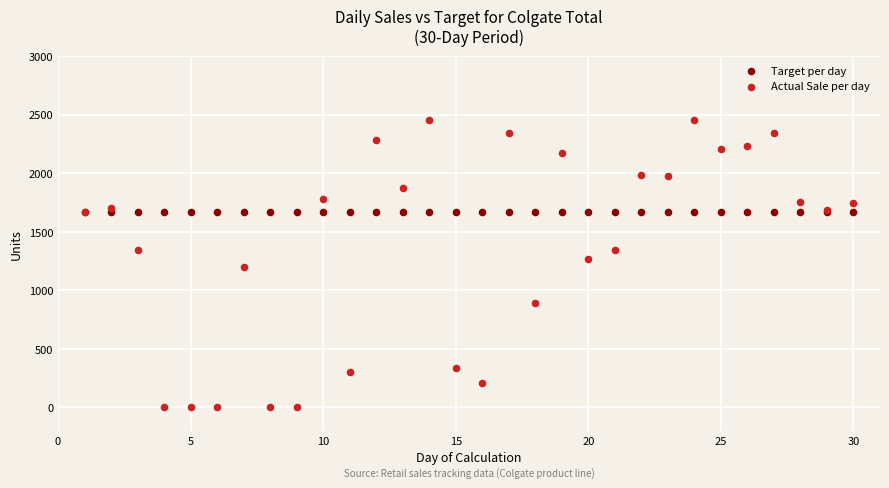

Which series contains the lowest Y value?

Actual Sale per day